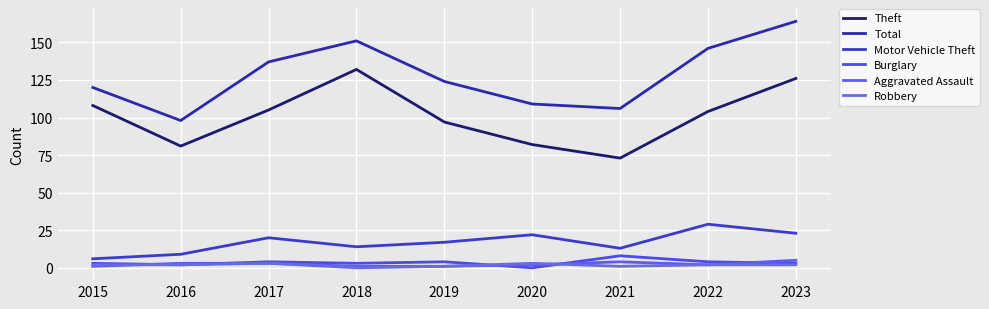

How many intersections are there between Burglary and Aggravated Assault?

5